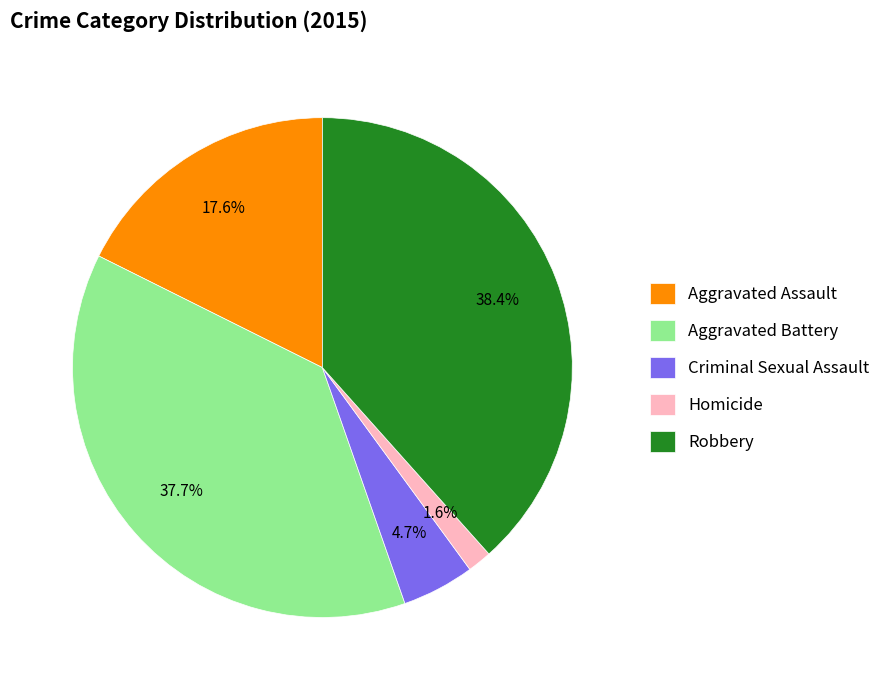

Does any single category account for the majority?

No